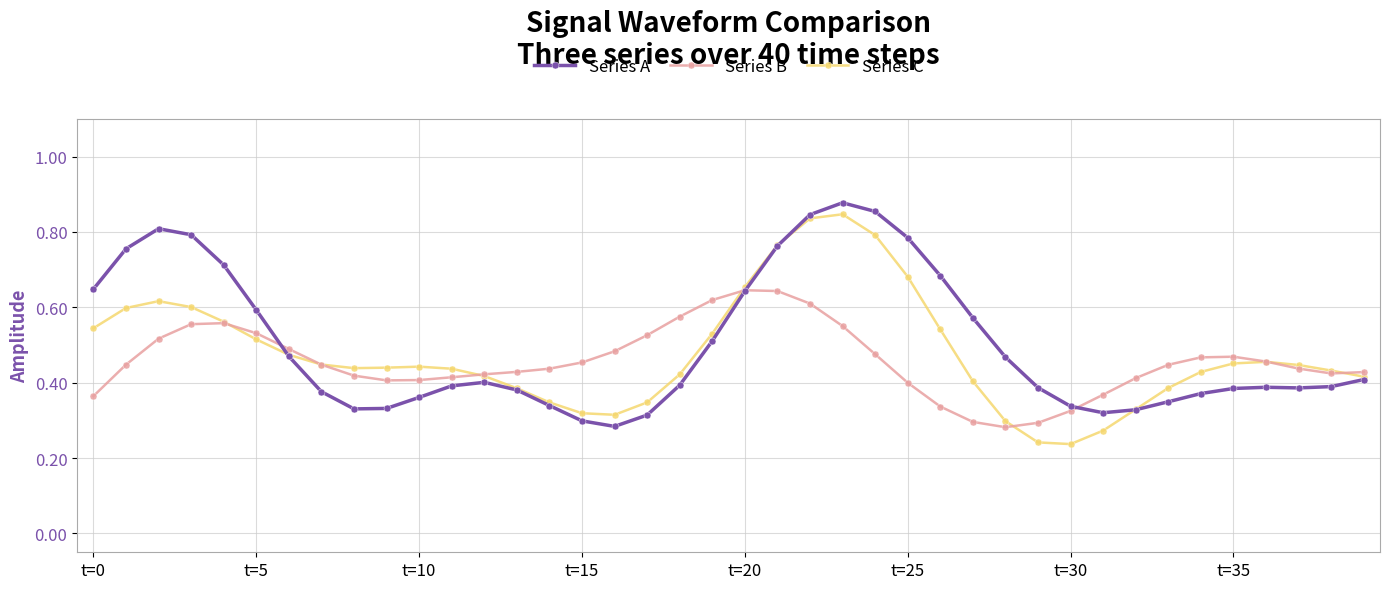

At how many categories does at least one series exceed 0?

40